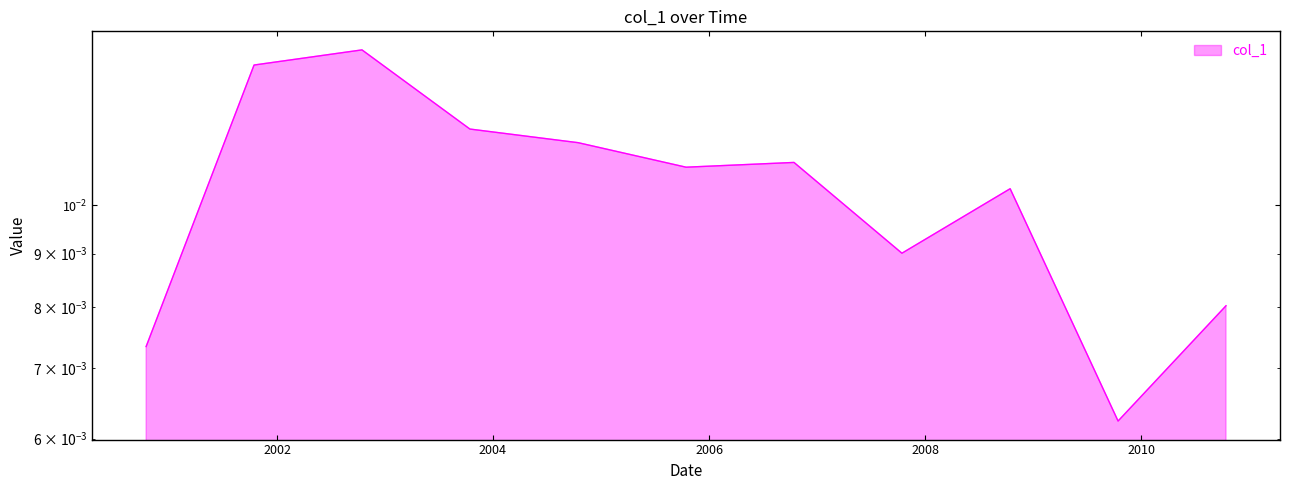

True or false: the data has more than 0 interior local peaks.

True